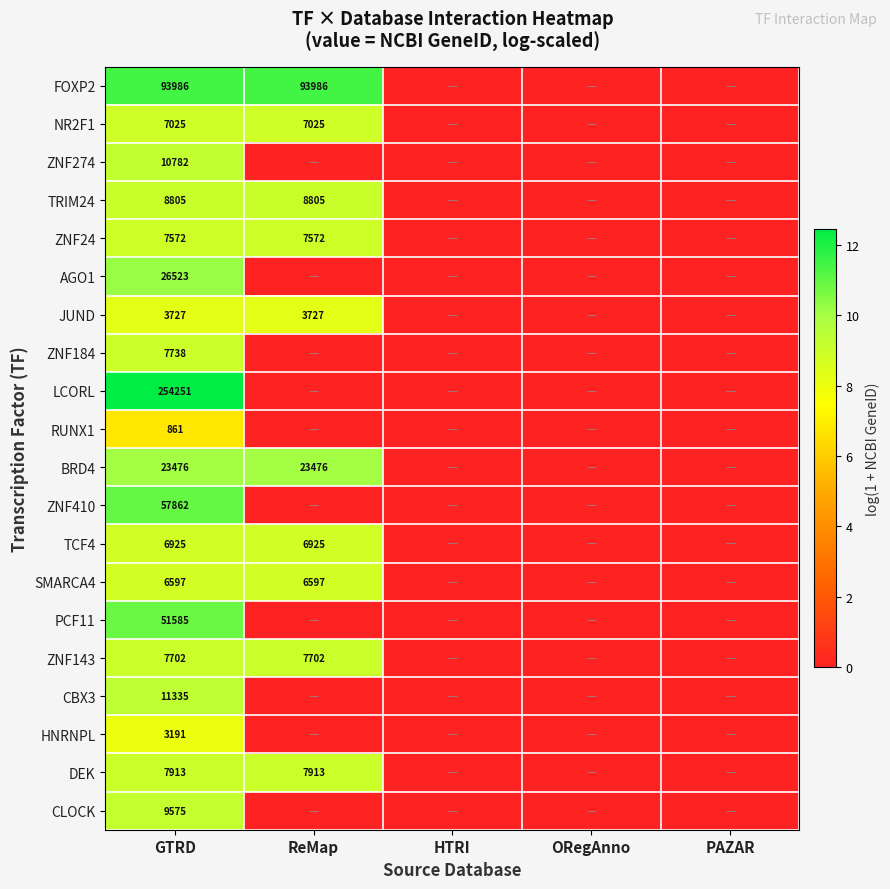

How many distinct data groups are displayed?

20